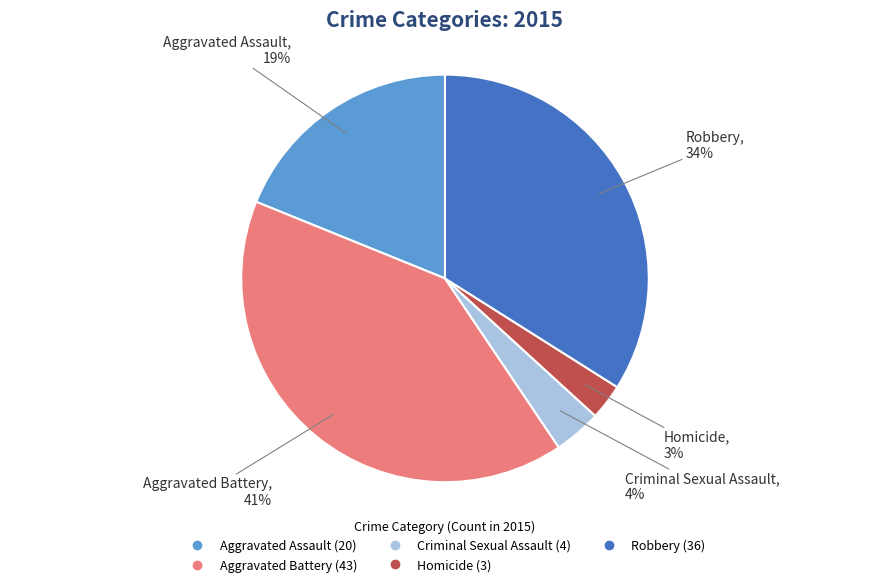

To the nearest percent, what portion does Aggravated Assault represent?

19%